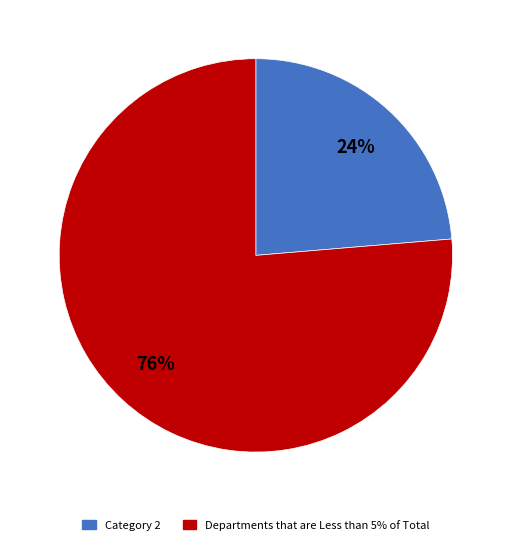

Is there any slice that represents more than half of the pie?

Yes